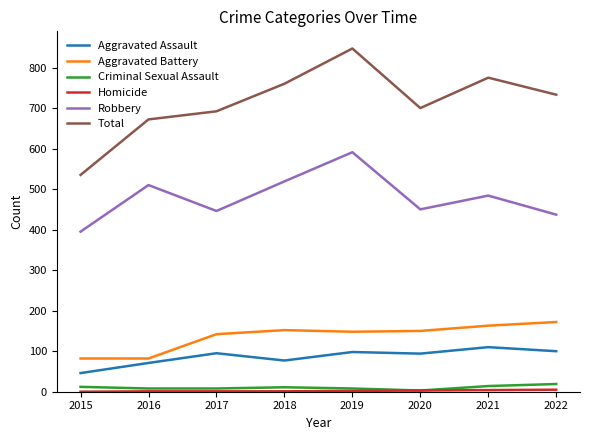

At which category does the chart reach its peak across all series?

2019